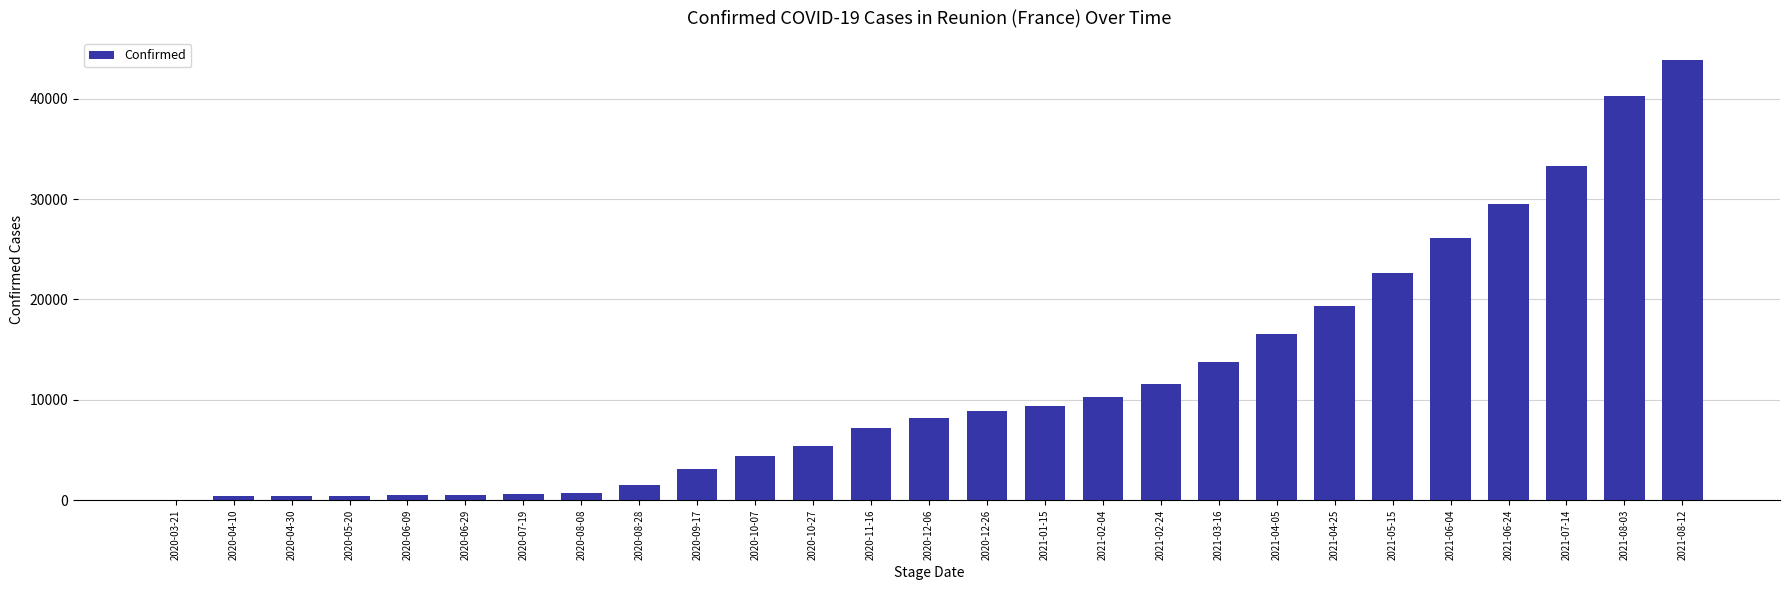

At which label is the value closest to 21917?

2021-05-15